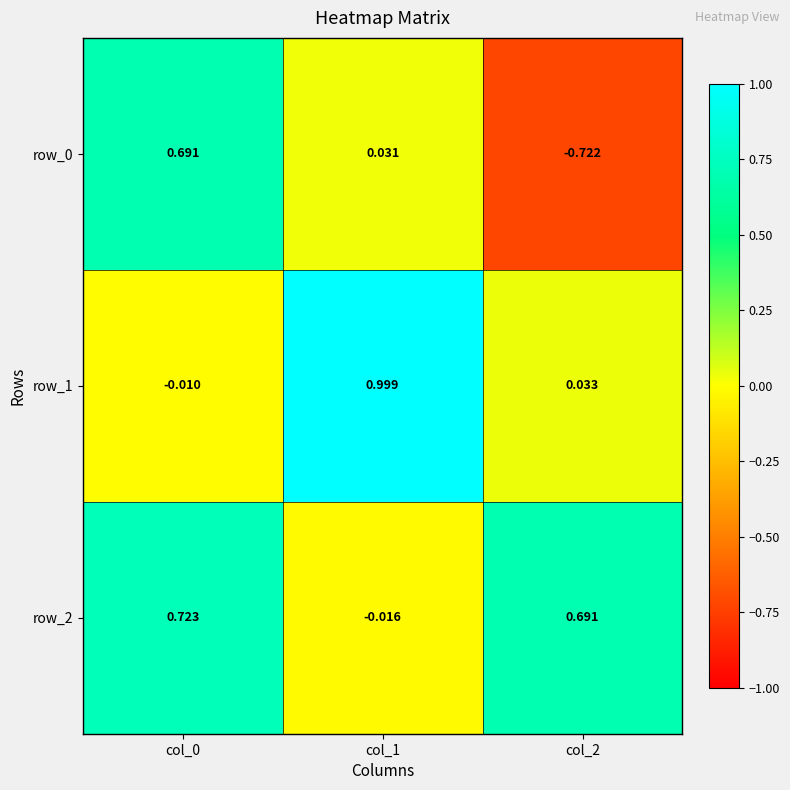

Count the number of categories in the chart.

3